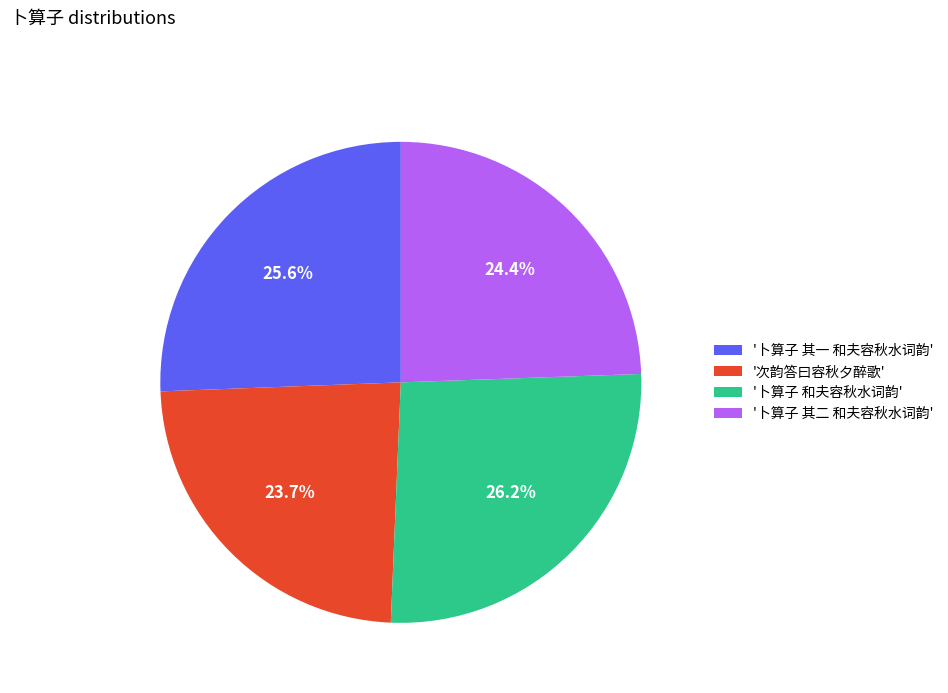

Which slice is the largest?

'卜算子 和夫容秋水词韵'